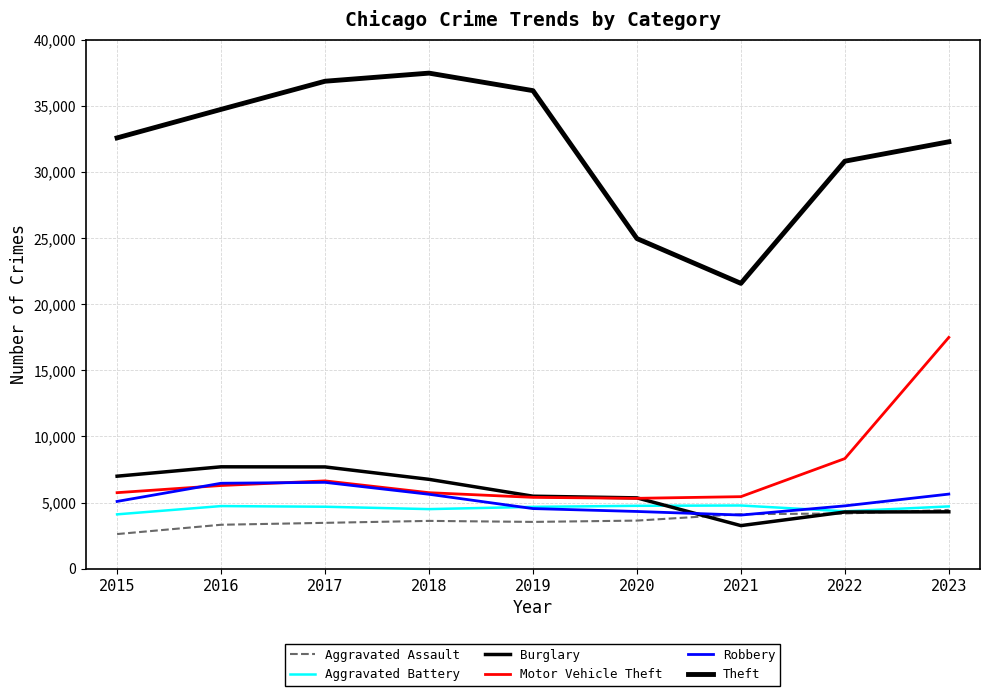

Reading right to left, extract all data points from this chart.

Aggravated Assault: 4444	4175	4124	3637	3539	3615	3468	3323	2619
Aggravated Battery: 4710	4341	4779	4756	4676	4506	4686	4736	4110
Burglary: 4302	4287	3258	5356	5482	6756	7695	7704	6995
Motor Vehicle Theft: 17488	8326	5447	5322	5395	5747	6640	6290	5749
Robbery: 5641	4752	4057	4328	4546	5628	6529	6461	5087
Theft: 32275	30808	21573	24960	36142	37466	36853	34725	32570